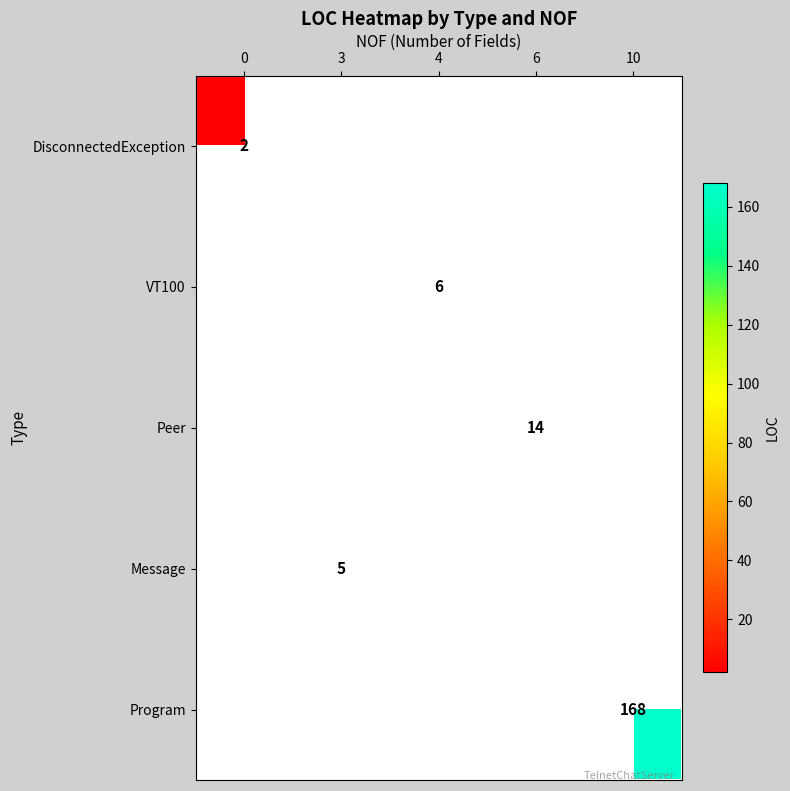

What is the minimum value shown in the chart?

2.0